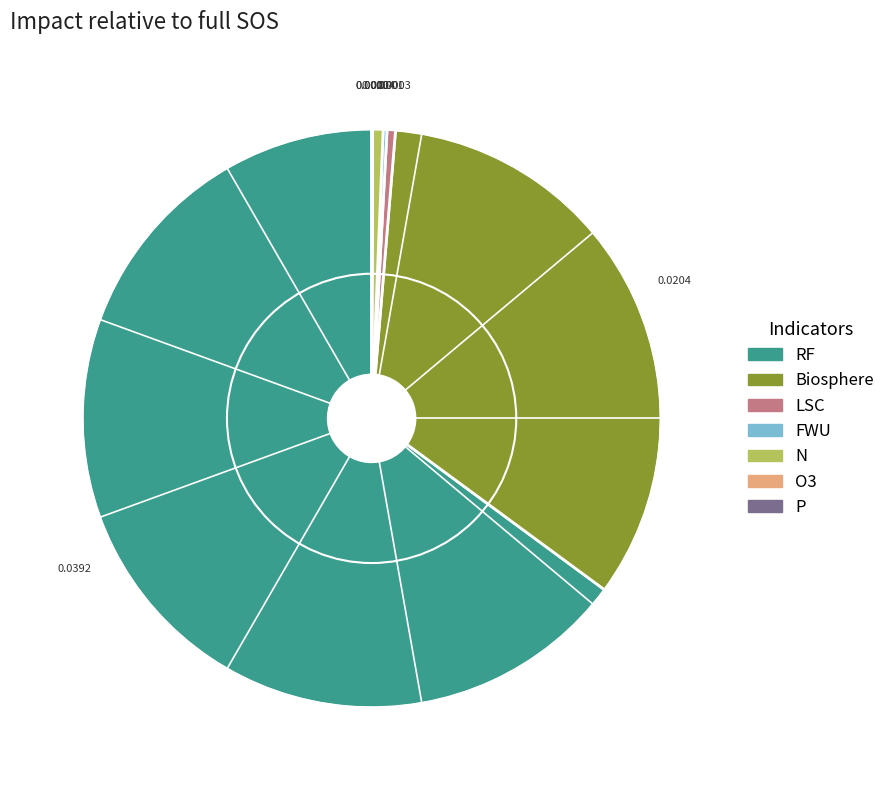

Do Biosphere and LSC together represent more than half of the pie?

No